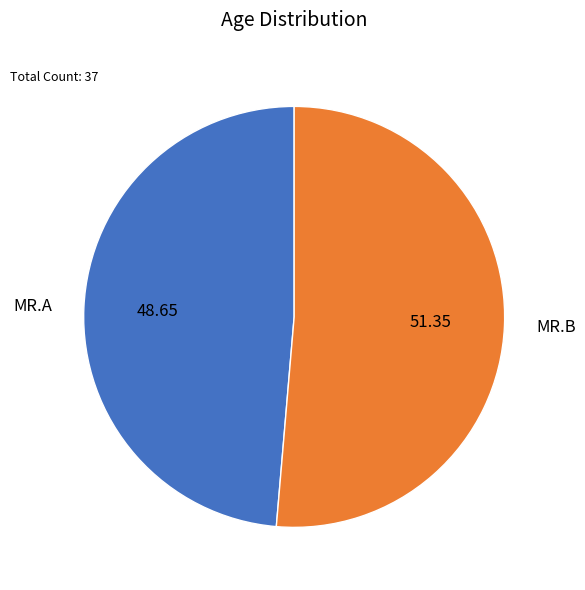

Approximately how many times larger is the value at MR.B compared to MR.A?

1.1